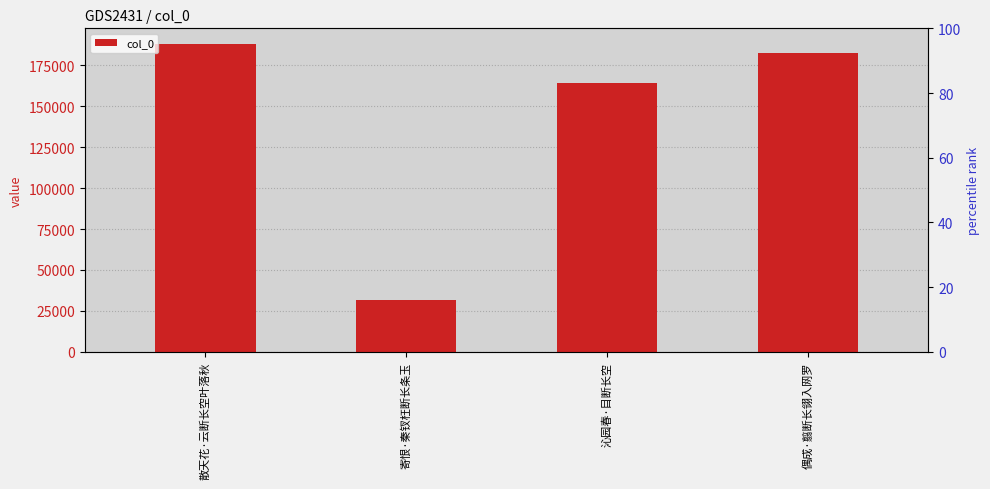

At which category does the chart reach its peak across all series?

散天花·云断长空叶落秋